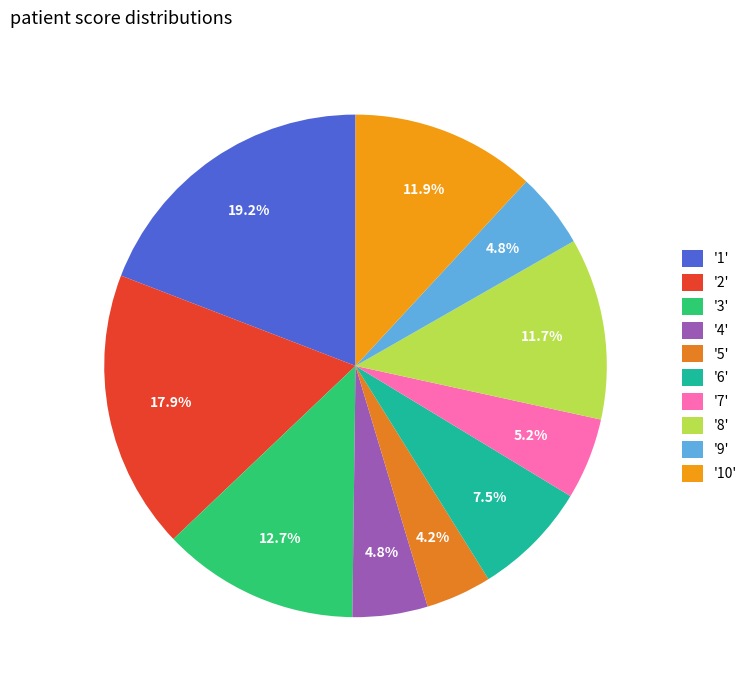

To the nearest percent, what is the difference between the largest and smallest slice percentages?

15%